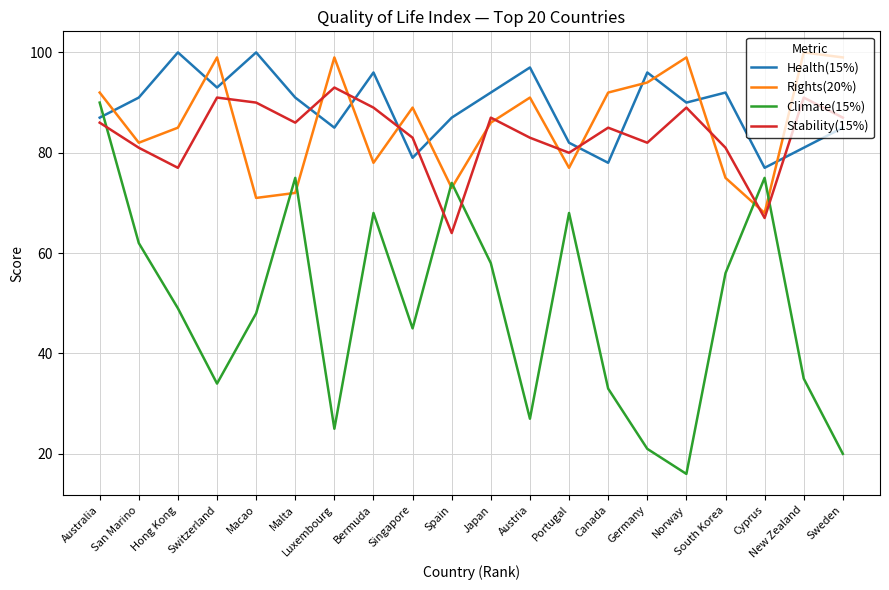

In Rights(20%), how many points are higher than both neighbors (excluding endpoints)?

6